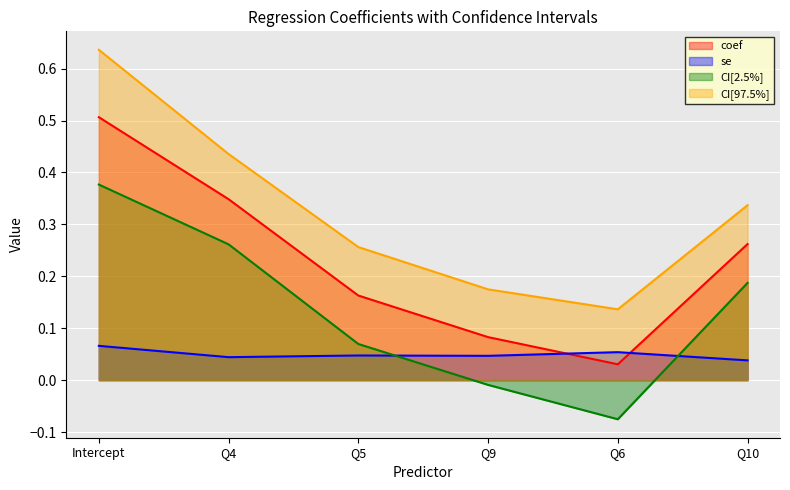

How many categories are shown in the chart?

6